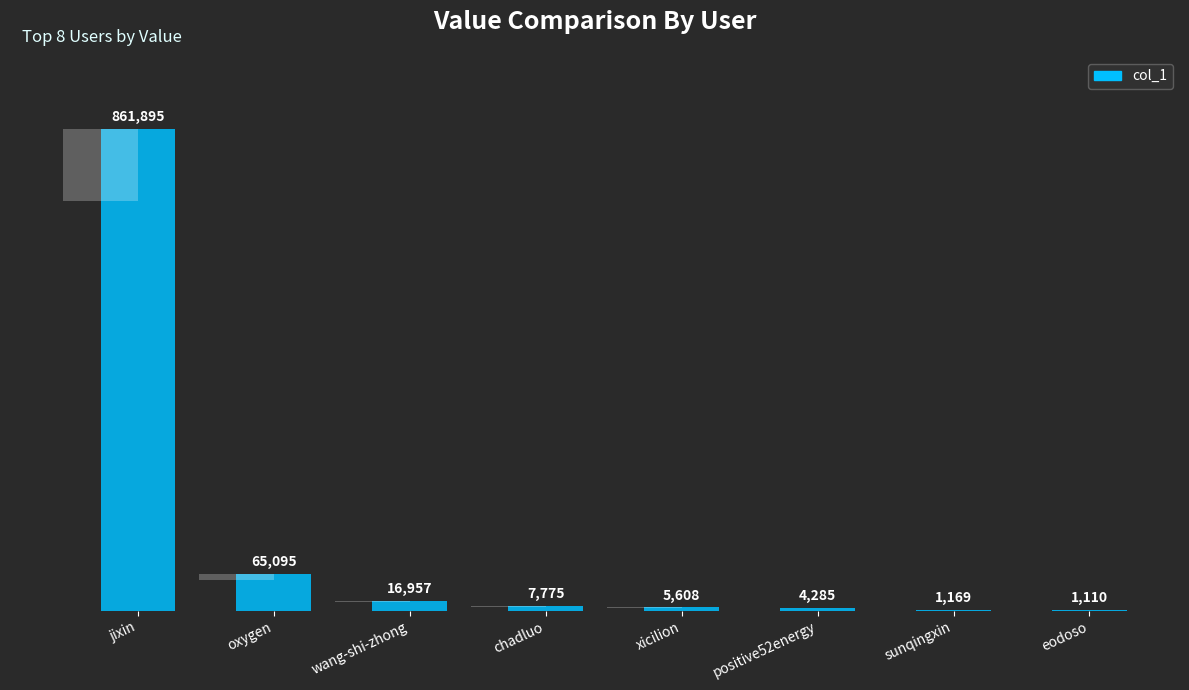

What is the greatest value displayed?

861895